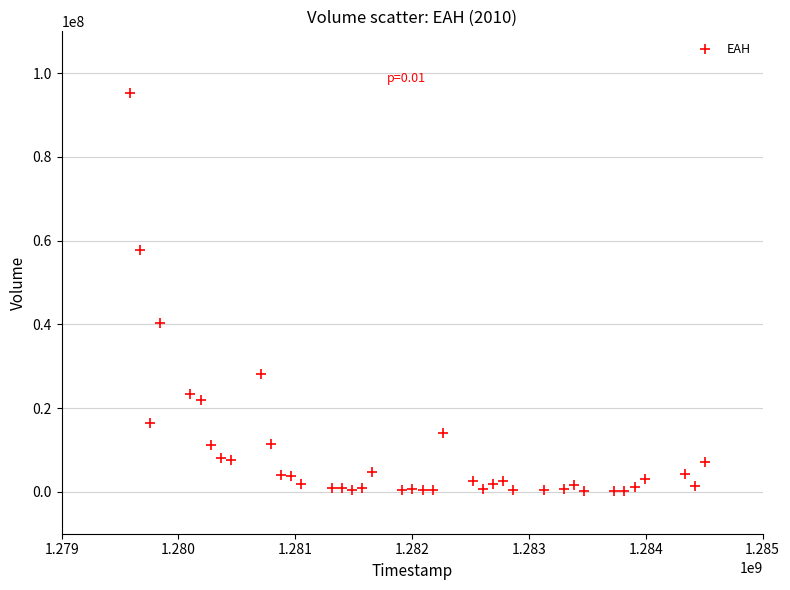

What Y value in the scatter plot is closest to 47695783?

40412474